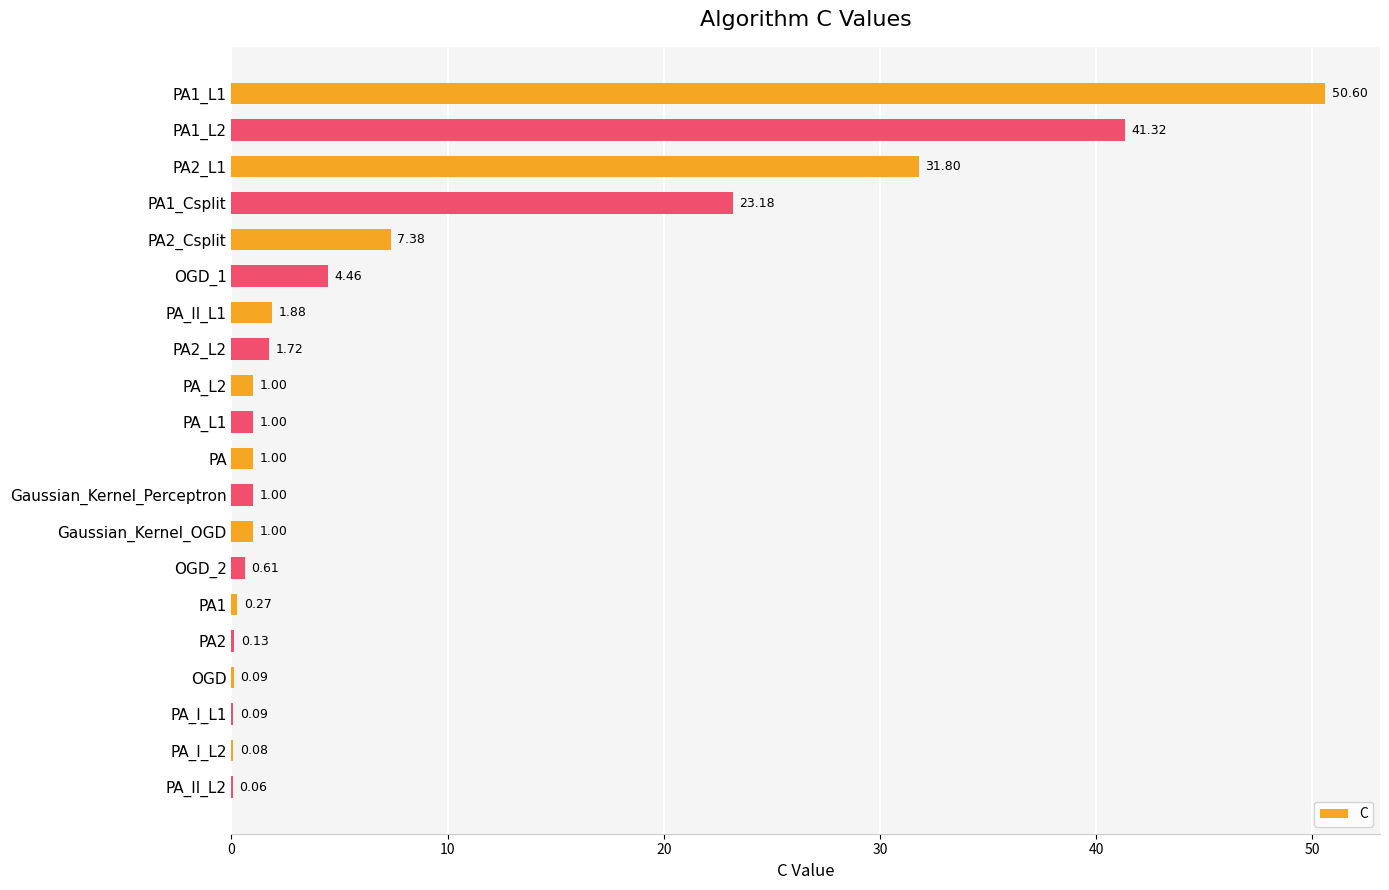

What is the sum of all values?

168.7